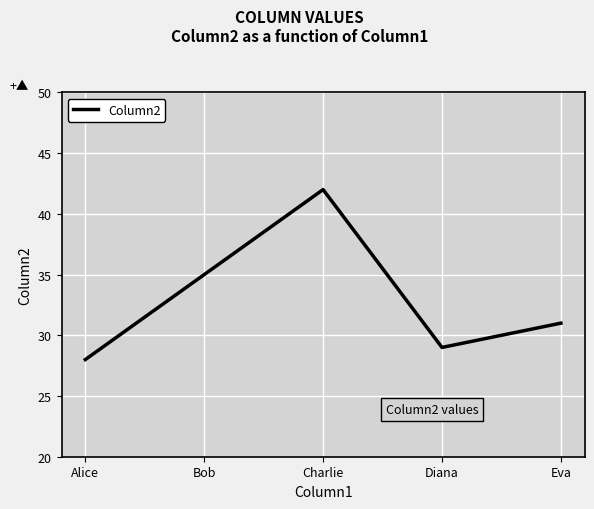

Which has a higher value, Diana or Charlie?

Charlie